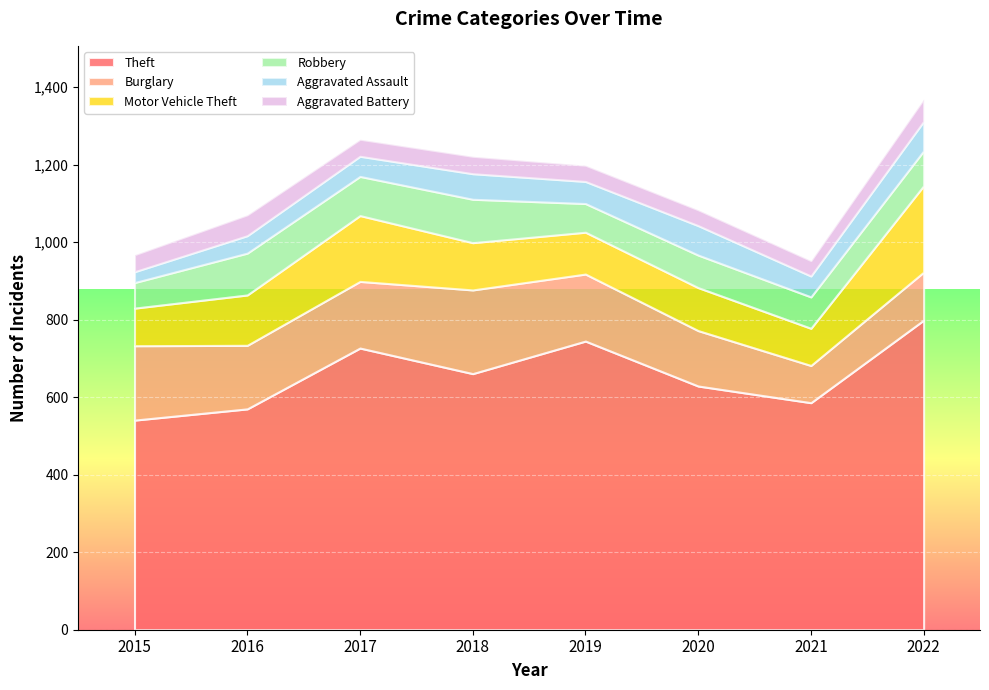

What is the value of the Motor Vehicle Theft point at the 8th from the left?

223